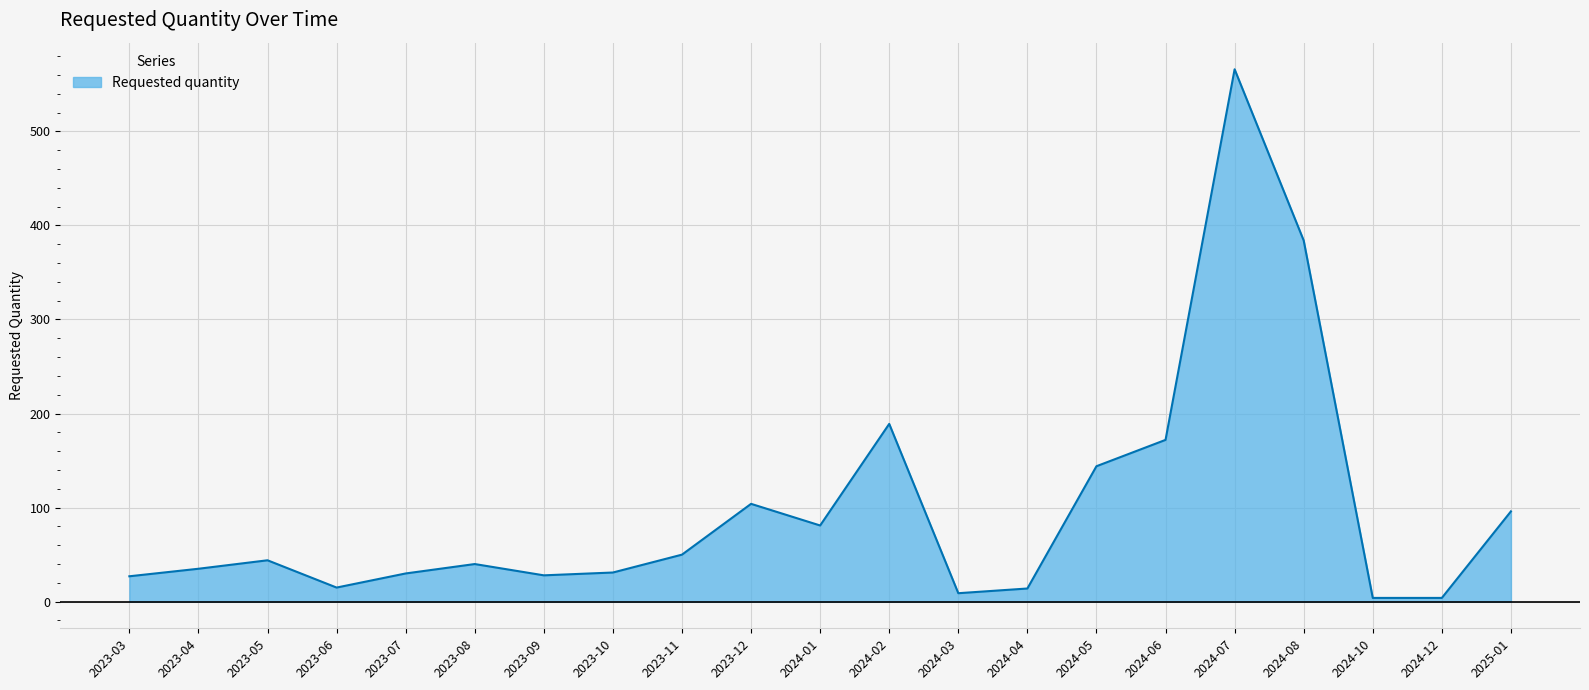

Is it true that the value at 2023-12 is 182?

False